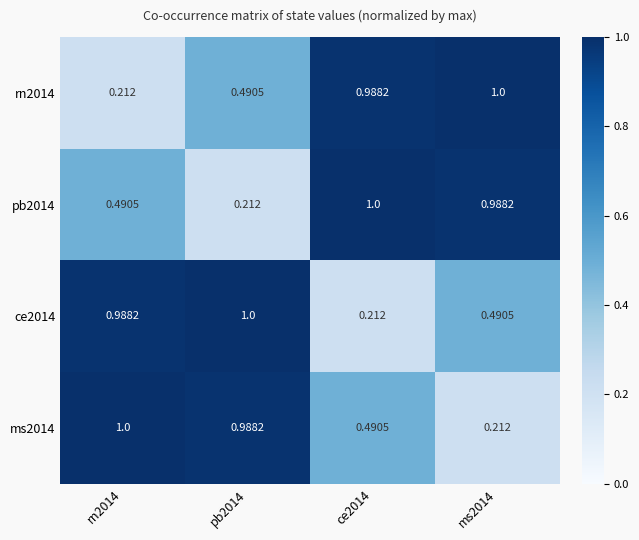

Is the value of pb2014 at rn2014 greater than the value of ce2014 at rn2014?

No